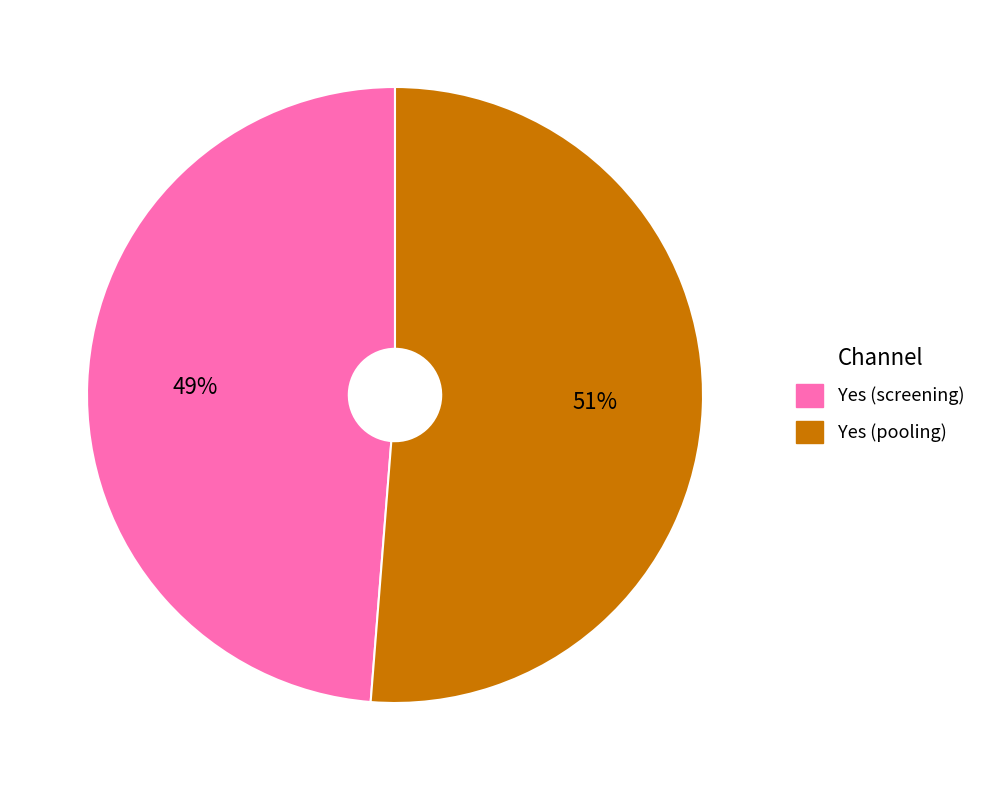

Is there a majority slice in this chart?

Yes